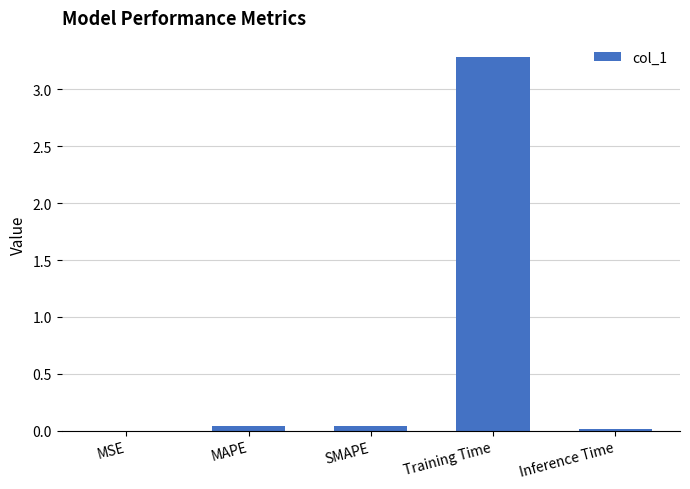

True or false: the data shows 0.0 at MAPE.

True